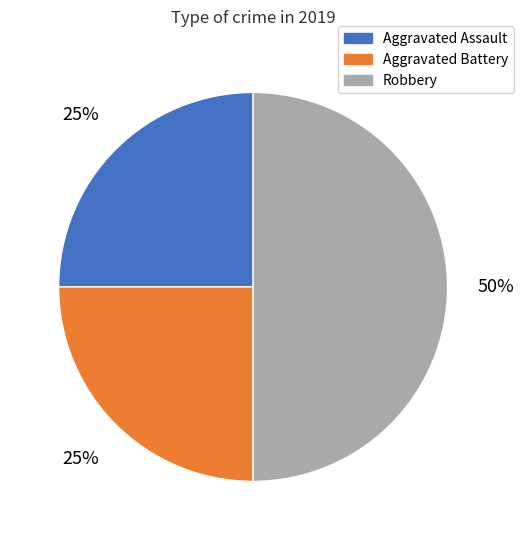

What is the ratio of the value at Aggravated Assault to the value at Robbery?

0.5